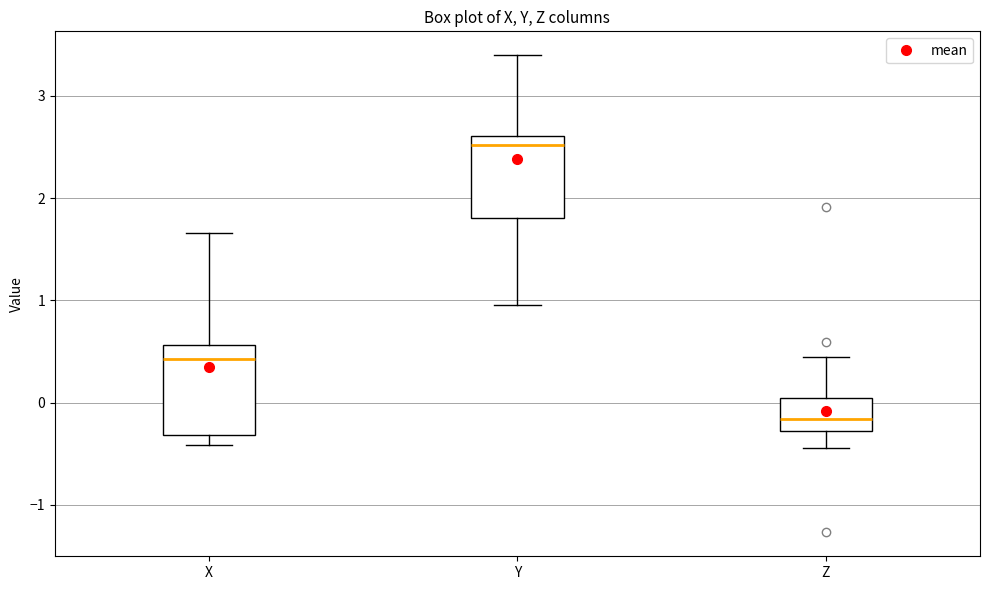

Reading left to right, transcribe this box plot: for each box, give where its median line is, the range the box spans, and where its two whiskers end, as read against the y-axis. The values are not printed on the chart, so give them approximately, as read against the axis.

X: median 0.4, box -0.3 to 0.6, whiskers -0.4 to 1.7
Y: median 2.5, box 1.8 to 2.6, whiskers 1.0 to 3.4
Z: median -0.2, box -0.3 to 0.0, whiskers -0.4 to 0.4